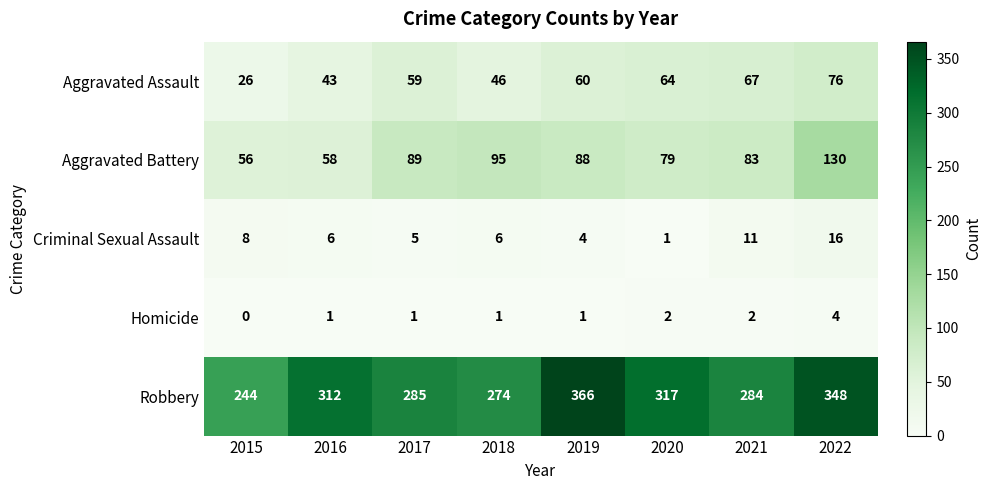

How many categories are shown in the chart?

8